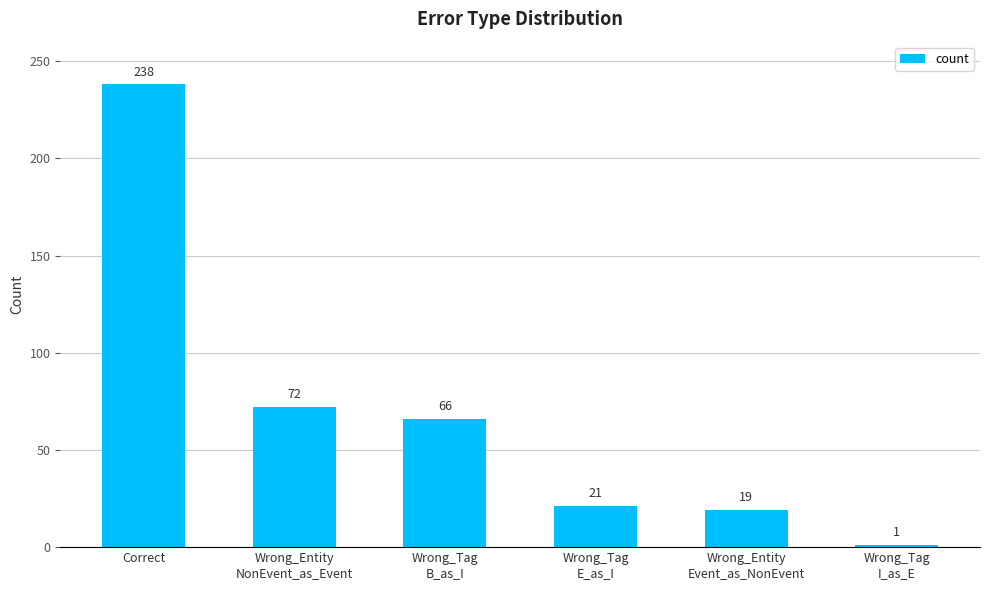

The value at Wrong_Tag
E_as_I is 32. True or false?

False